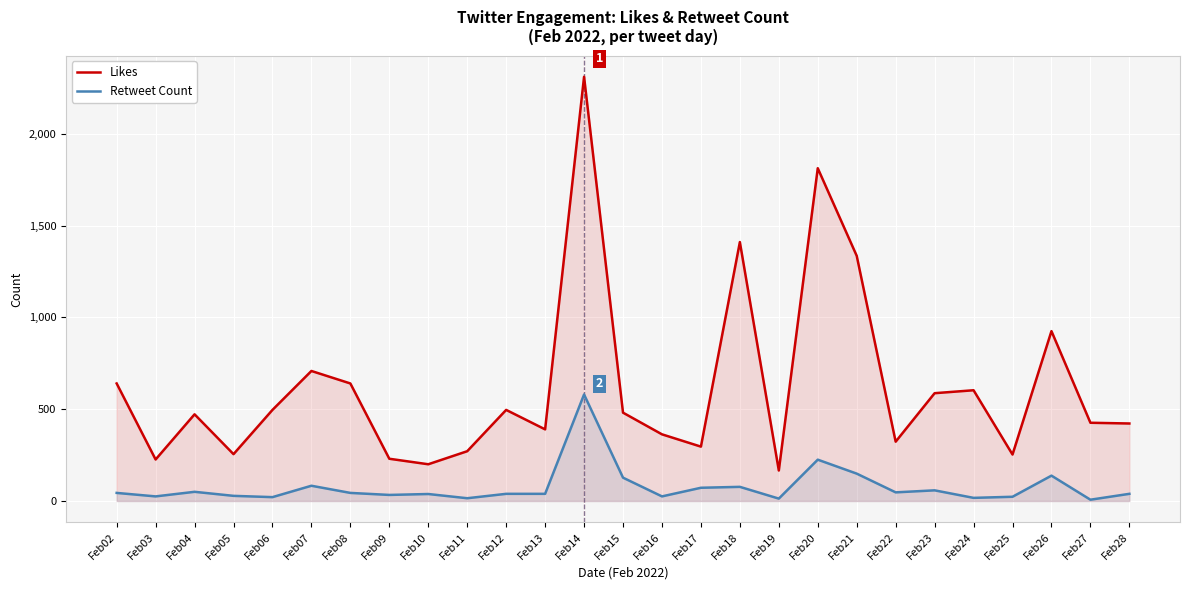

At Feb02, list the series in order from smallest to largest.

Retweet Count, Likes